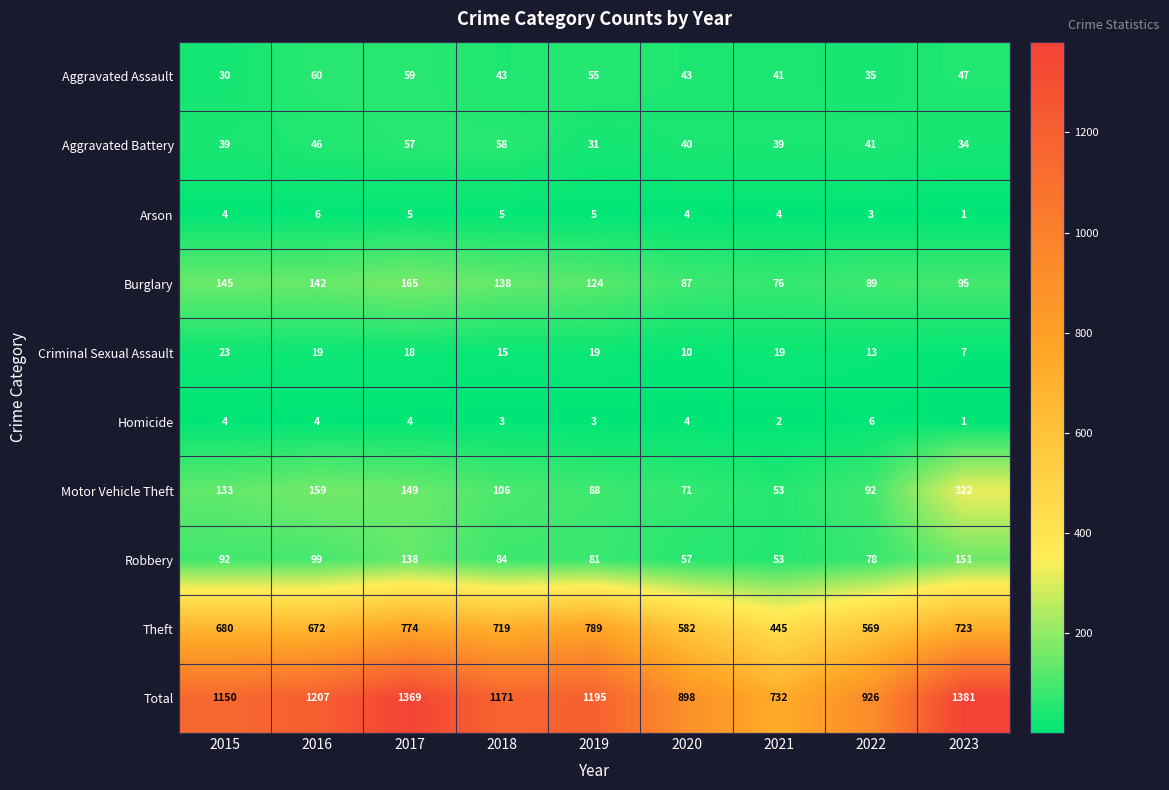

Count the Arson values in the range 4 to 5.

6